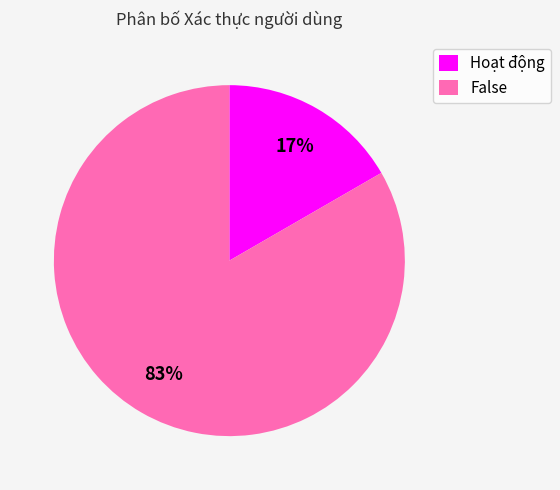

Count the number of slices in the pie.

2